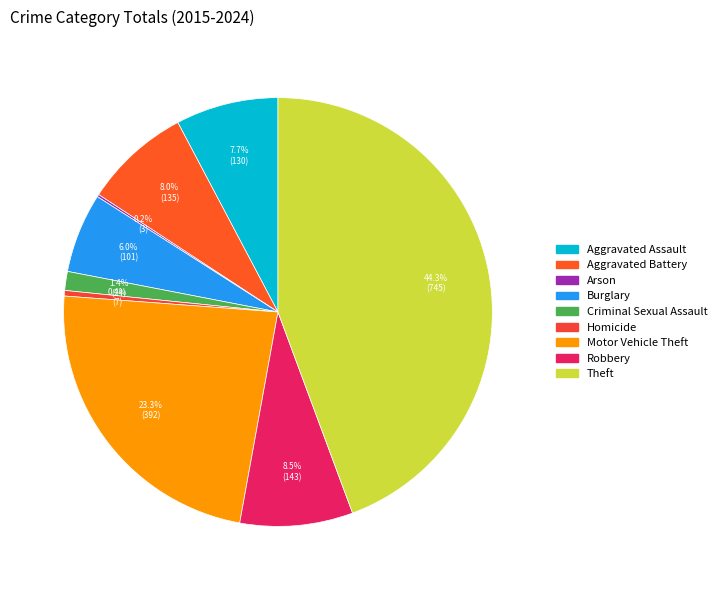

Approximately how many times larger is the value at Theft compared to Aggravated Battery?

5.5